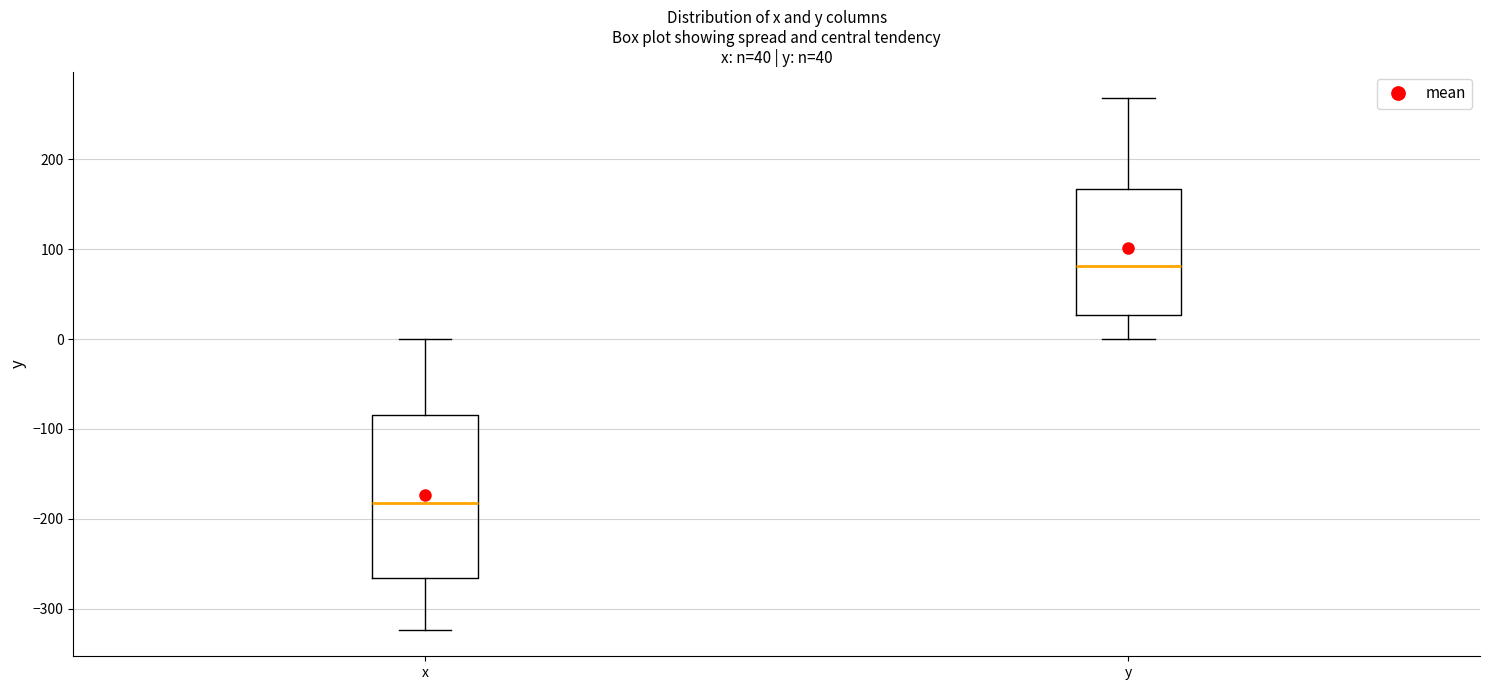

Which box's median line is the lowest?

x